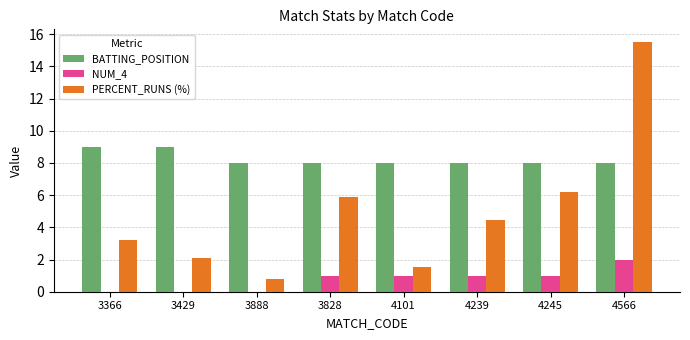

What is the difference between the BATTING_POSITION values at 4245 and 3366?

1.0